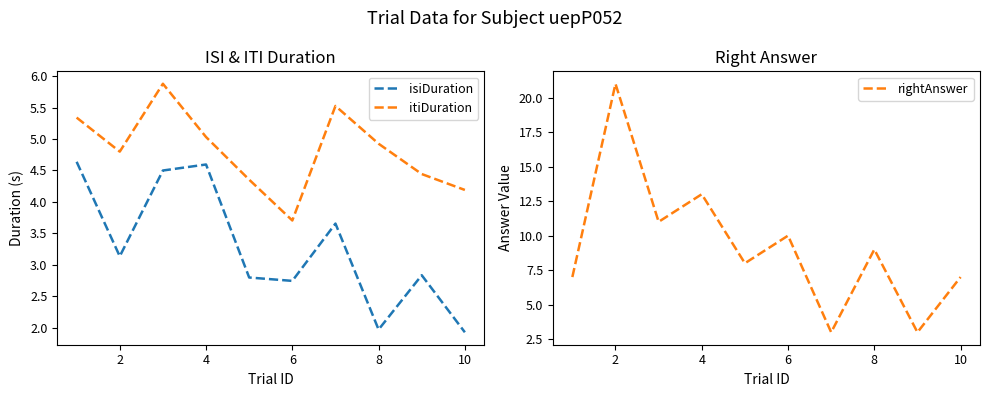

What are all the series names shown in the legend?

isiDuration, itiDuration, rightAnswer